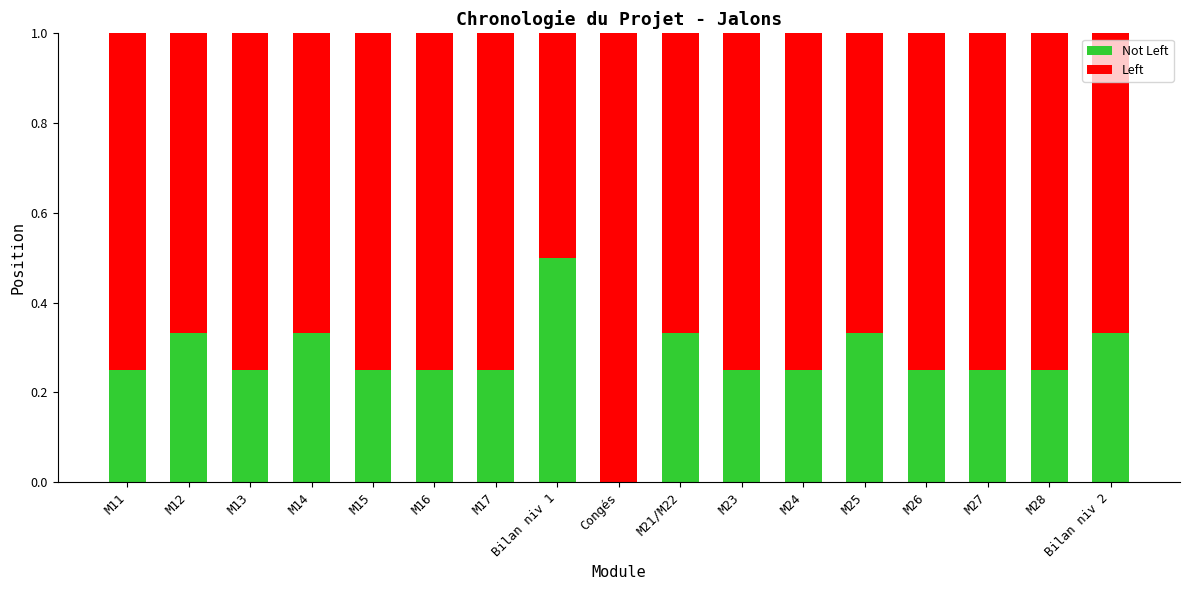

What is the total value across all series at M14?

1.0